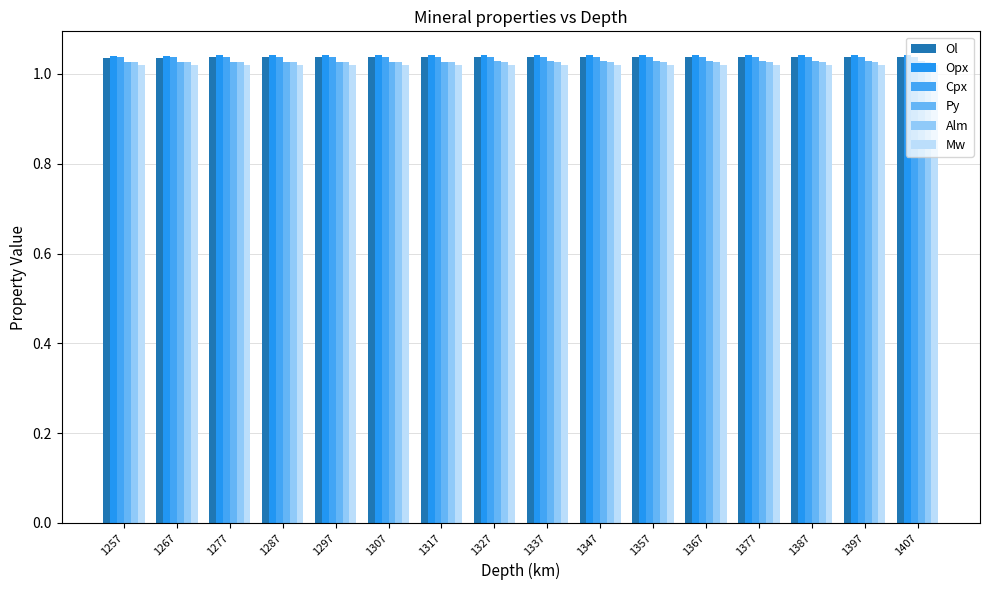

Count the number of categories in the chart.

16